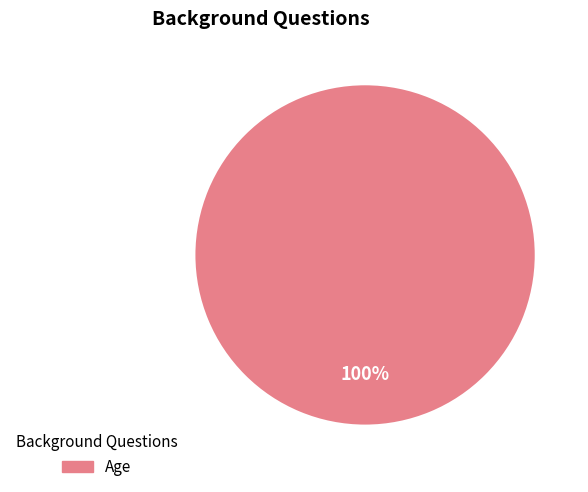

How many slices are in this pie chart?

1